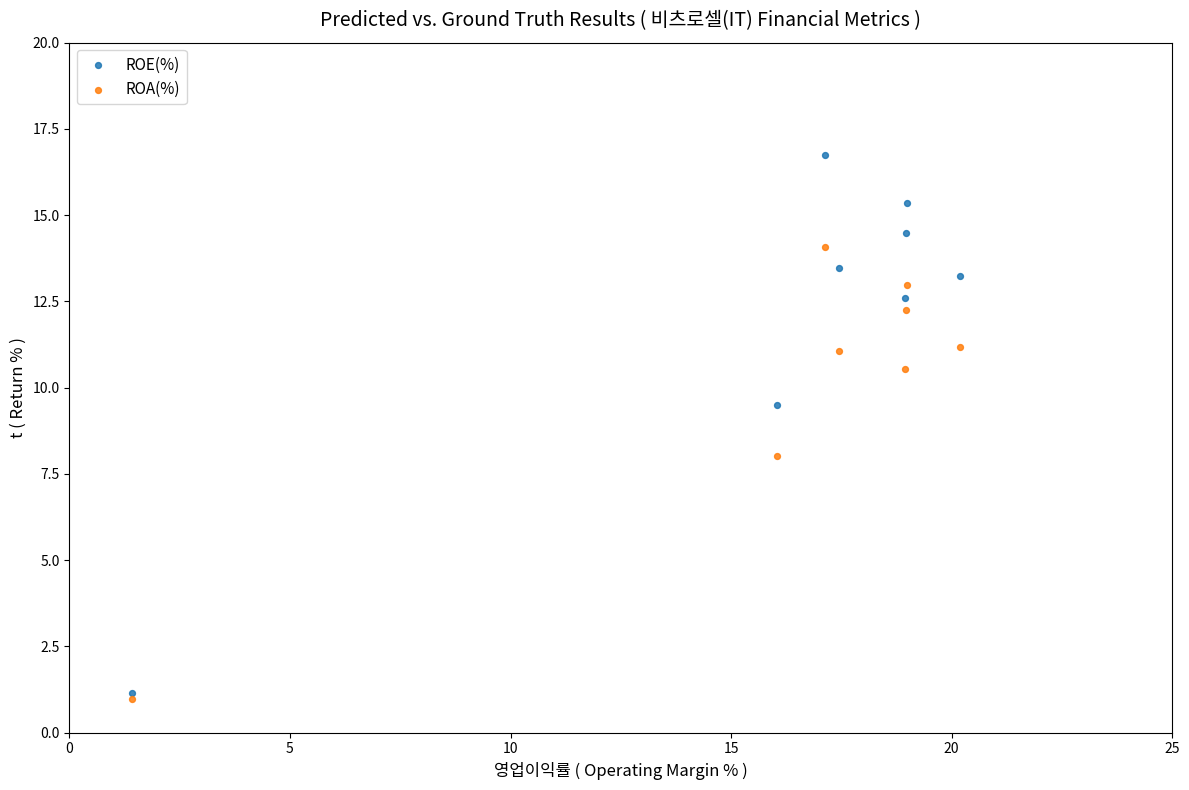

In the ROA(%) series, what Y value is closest to 7?

8.0